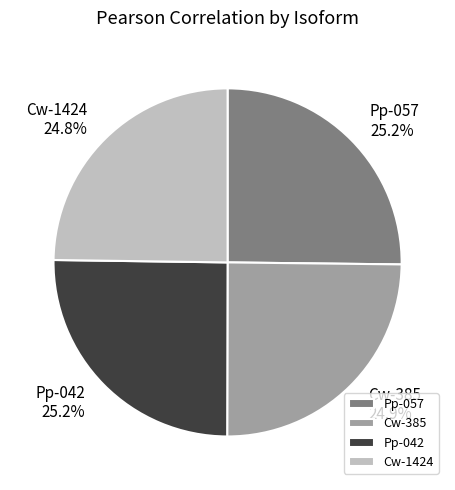

What portion of the pie excludes Pp-057?

74.8%